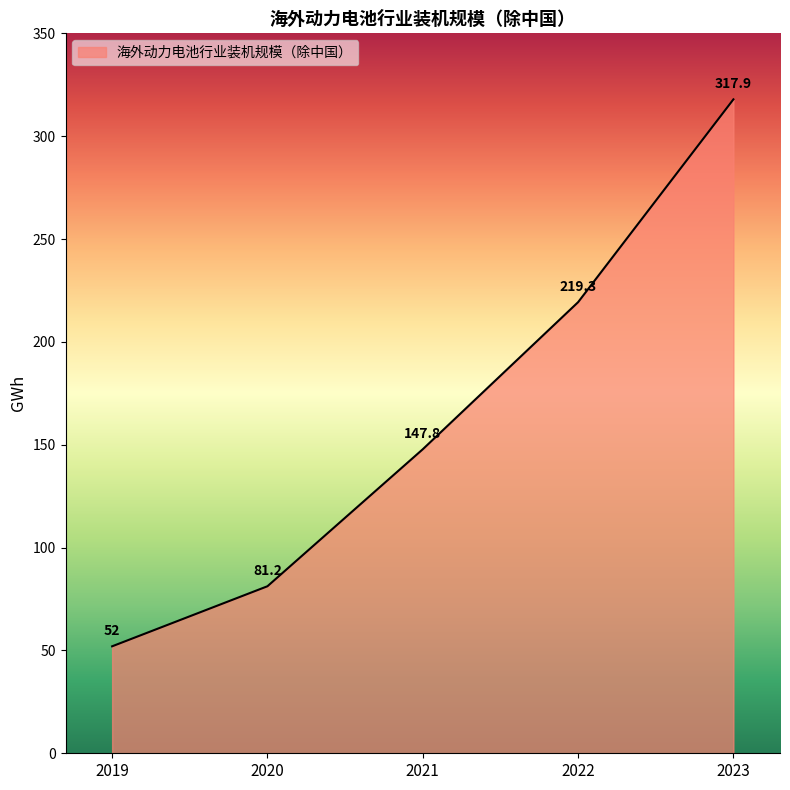

How many categories are shown in the chart?

5